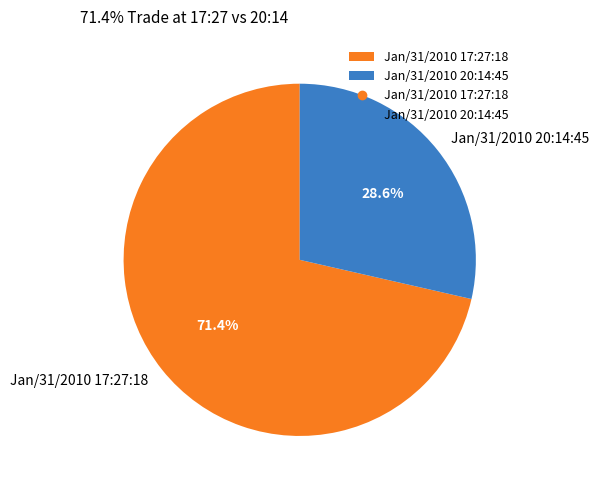

What is the smallest slice in the pie chart?

Jan/31/2010 20:14:45